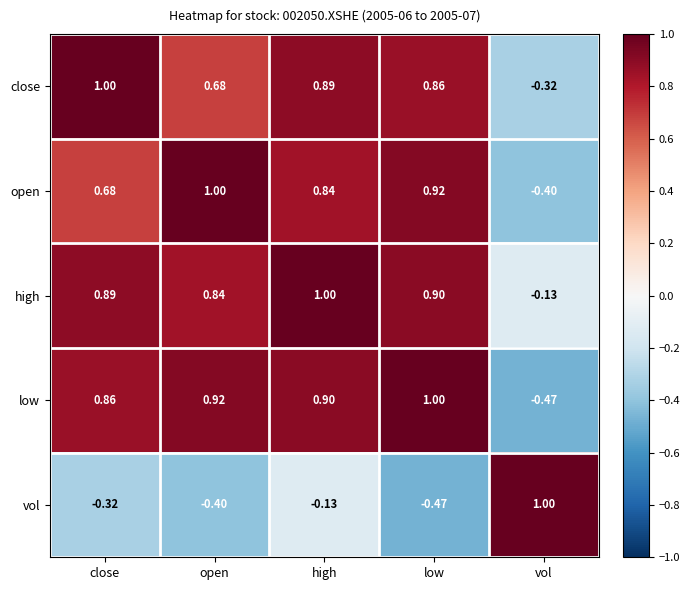

Is the value of low at high greater than the value of close at high?

Yes